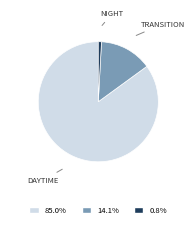

Is there a majority slice in this chart?

Yes